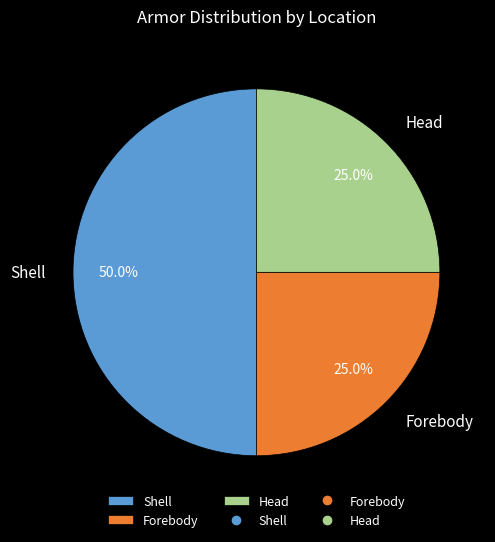

How many segments does this pie chart have?

3